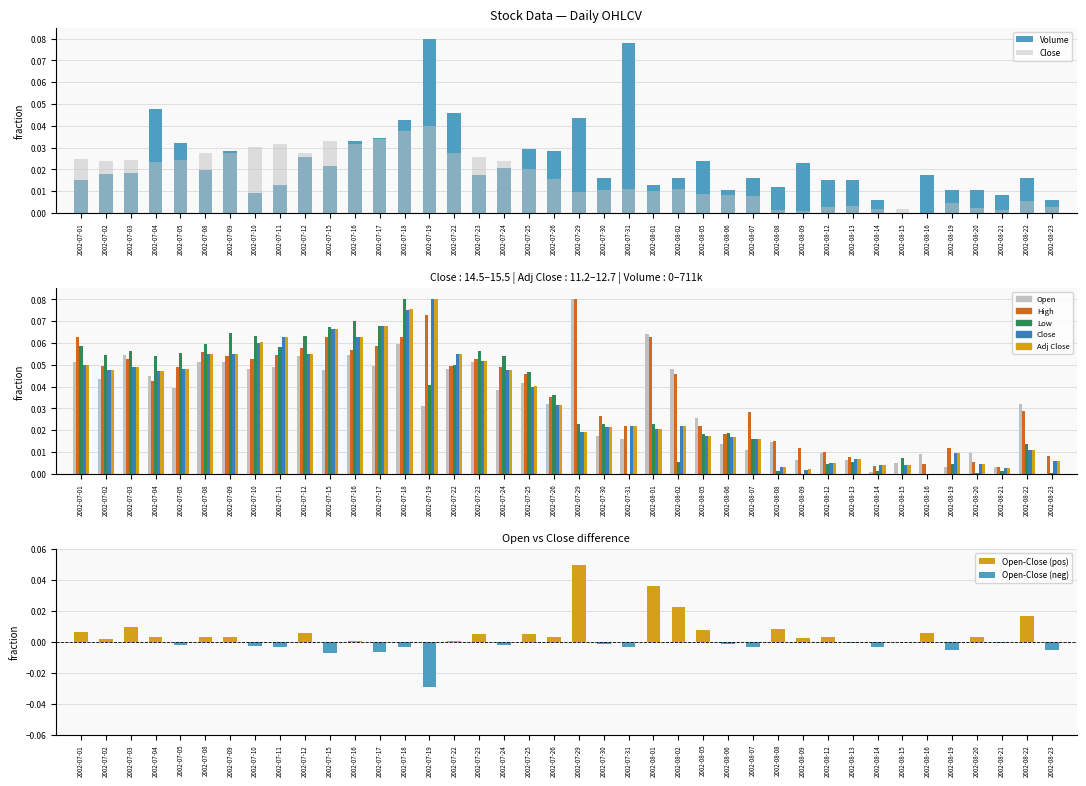

Which category has the lowest value across all series?

2002-08-15